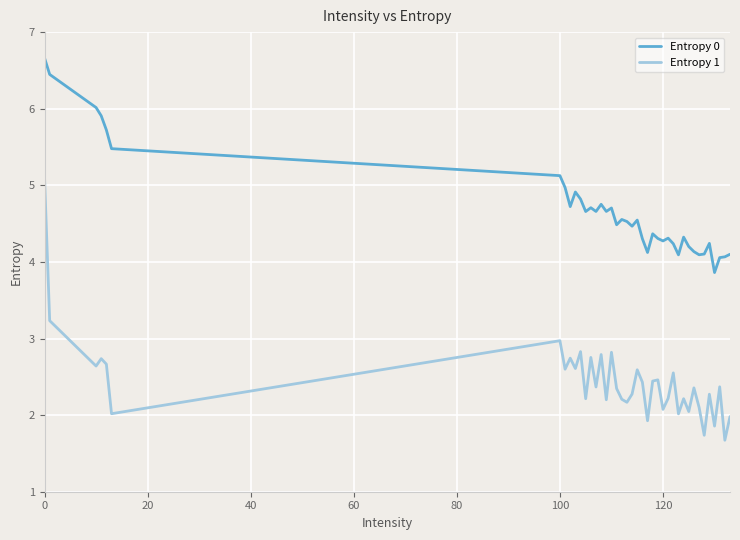

What is the difference between the second highest and minimum values in the Entropy 1 series?

1.6